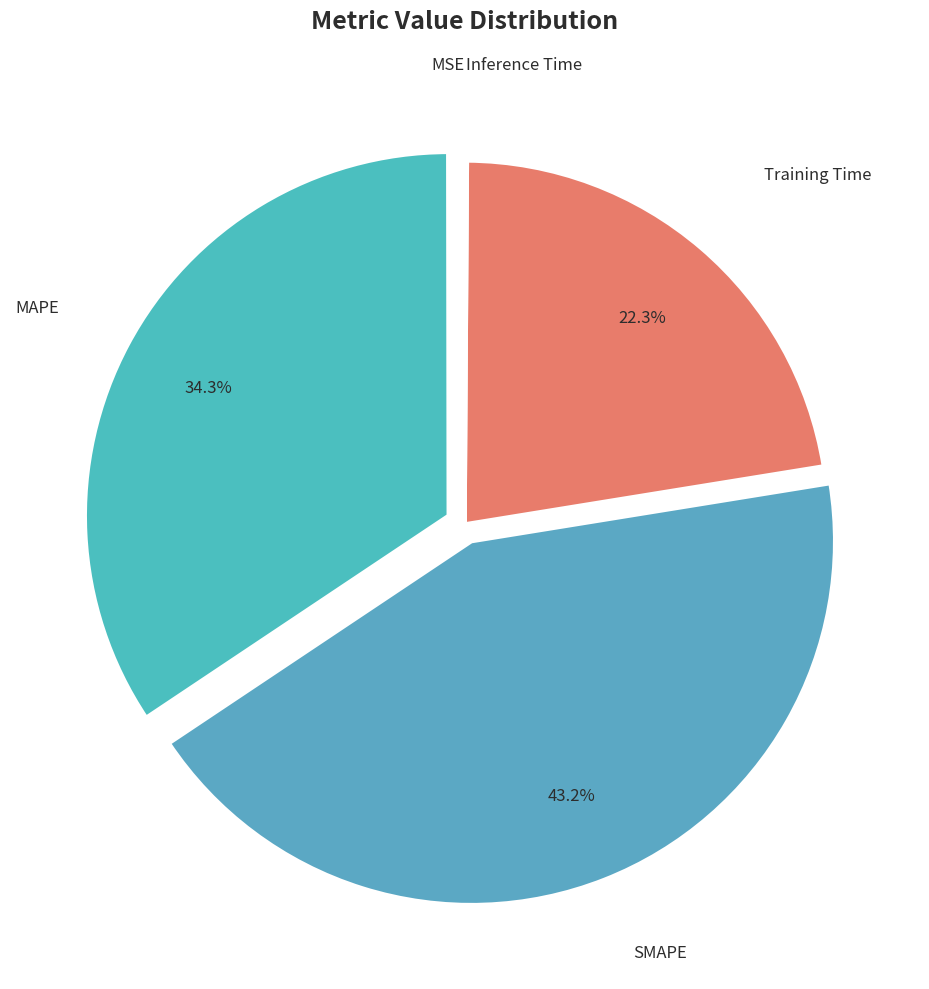

What is the largest slice in the pie chart?

SMAPE